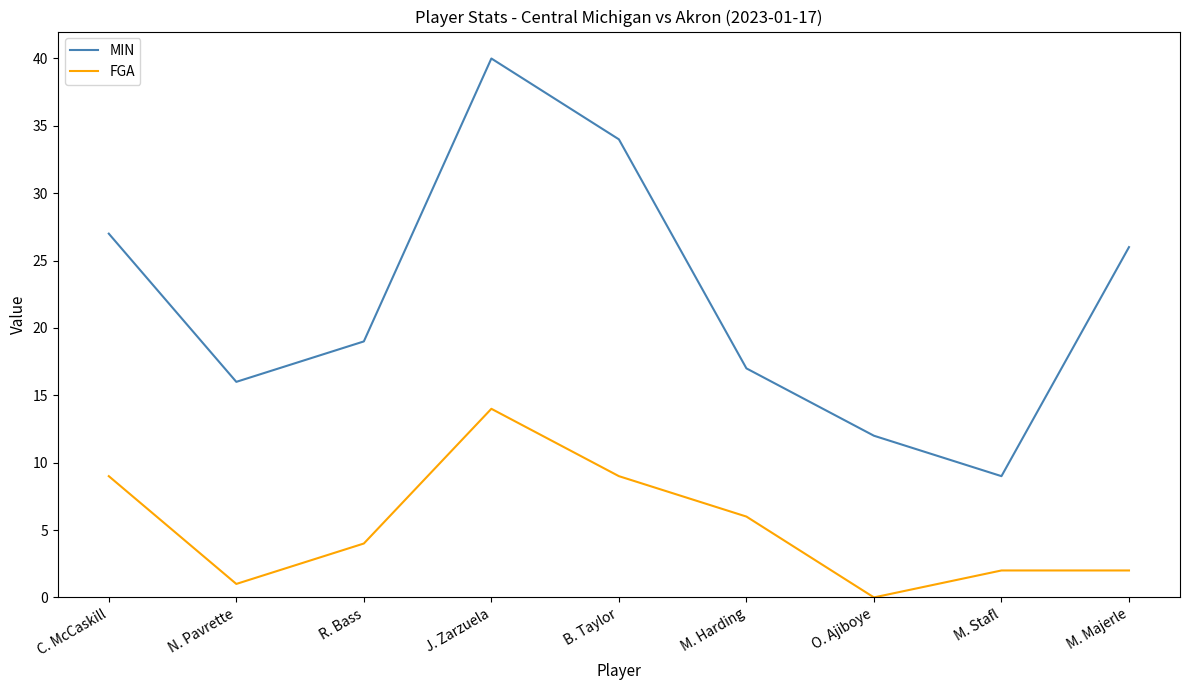

What is the difference between the FGA values at M. Majerle and N. Pavrette?

1